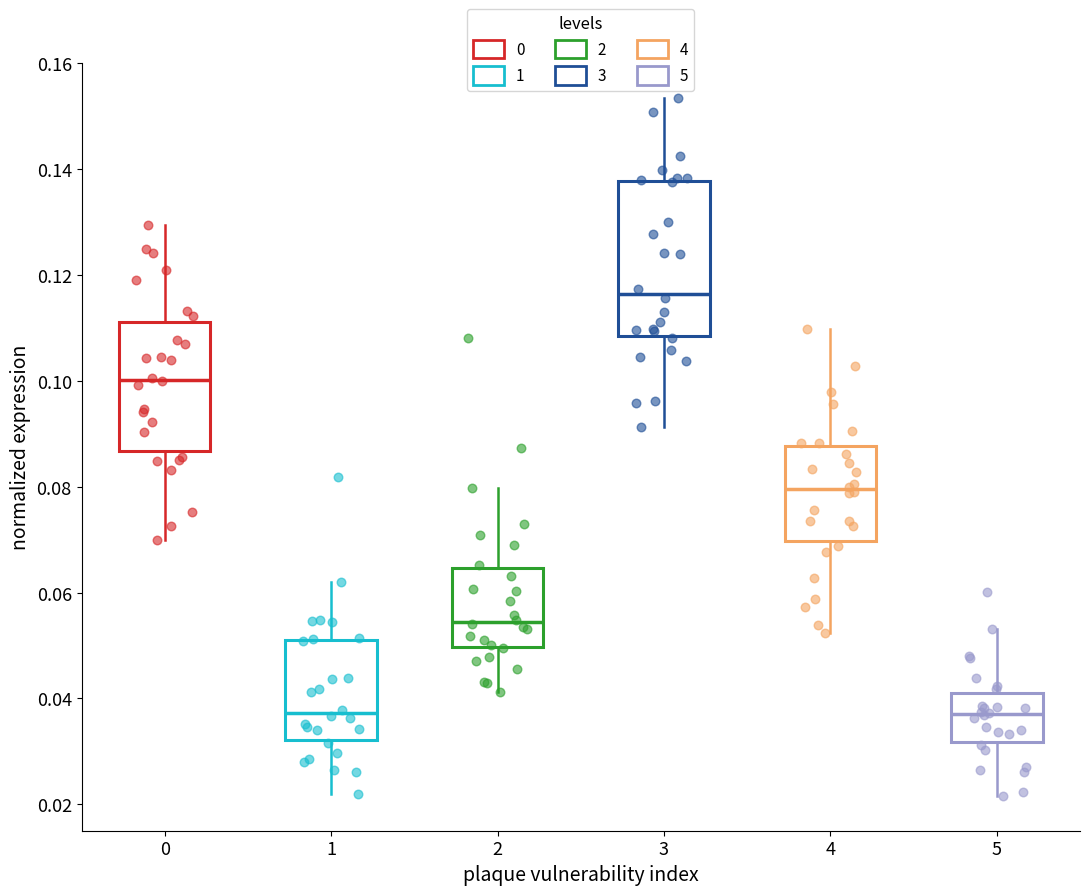

Where is the upper edge of the box at x = 0 on the y-axis? The values are not printed on the chart, so give them approximately, as read against the axis.

0.112